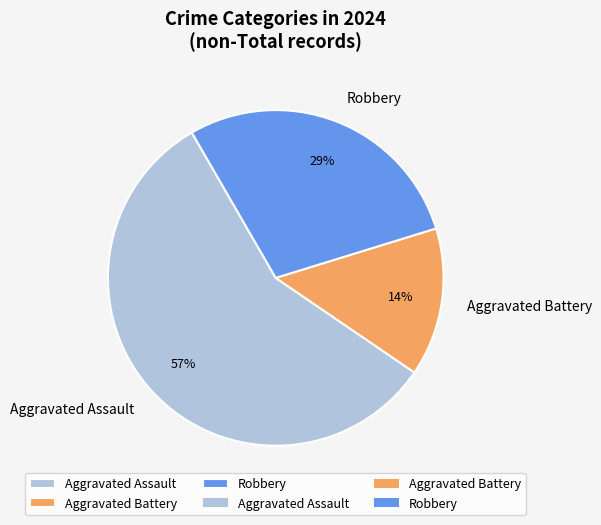

What is the smallest slice in the pie chart?

Aggravated Battery